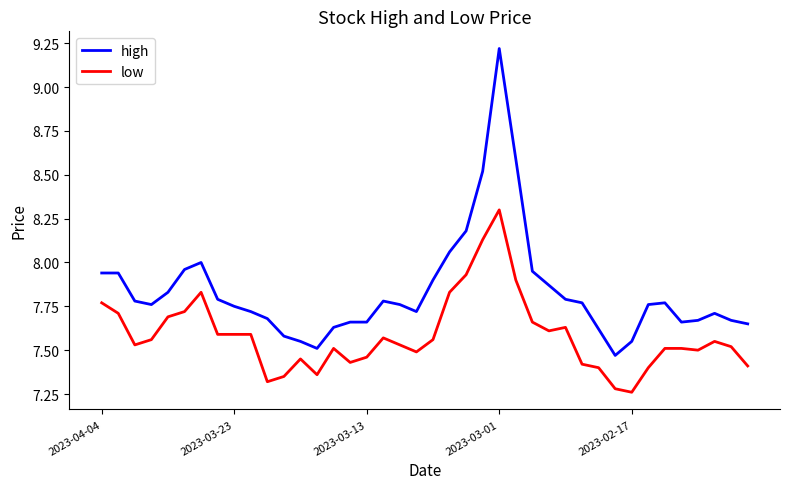

What is the greatest value displayed?

9.2